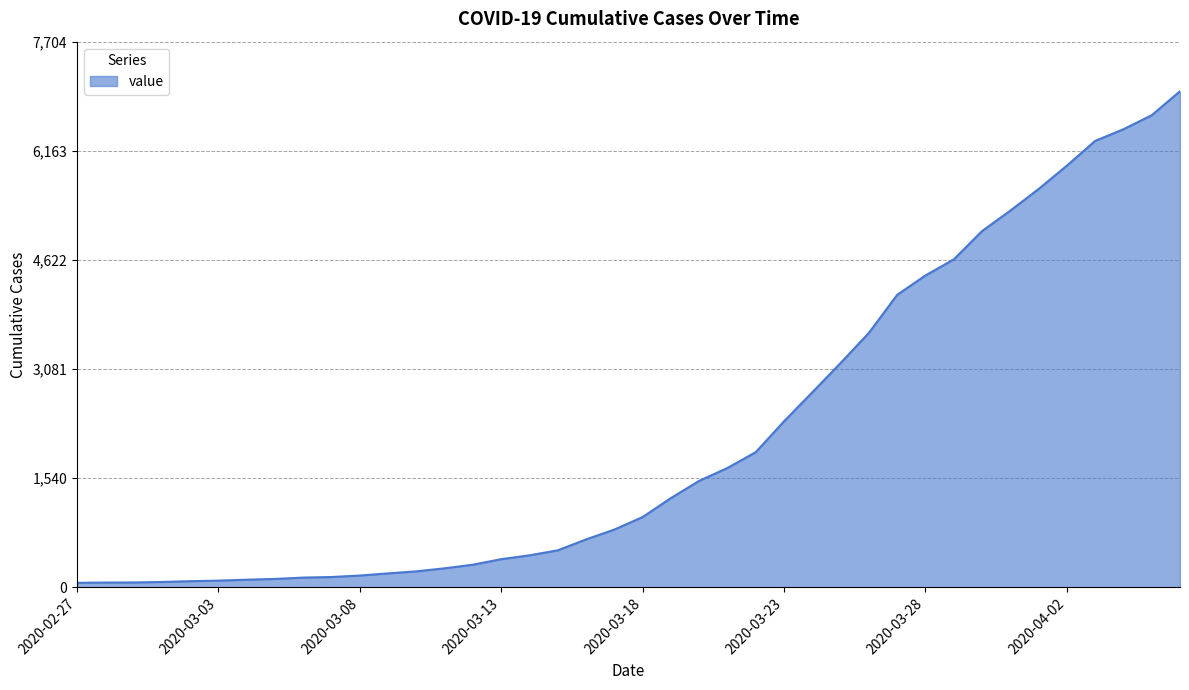

What is the difference between the maximum and minimum values?

6940